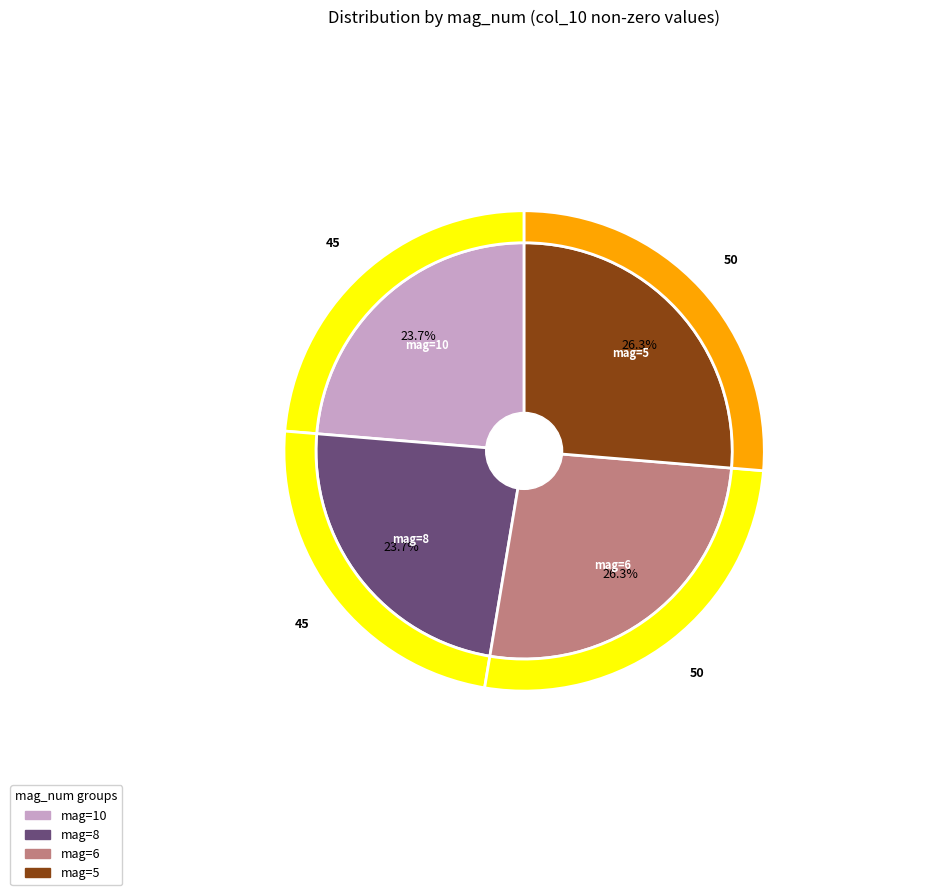

Which slice is the largest?

6